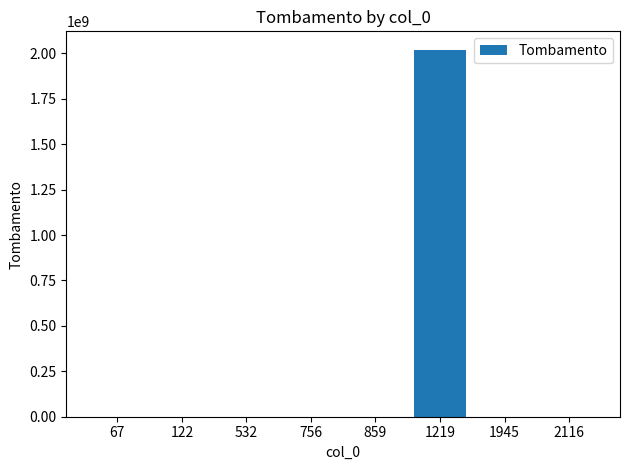

The value at 1219 is 2858712135. True or false?

False